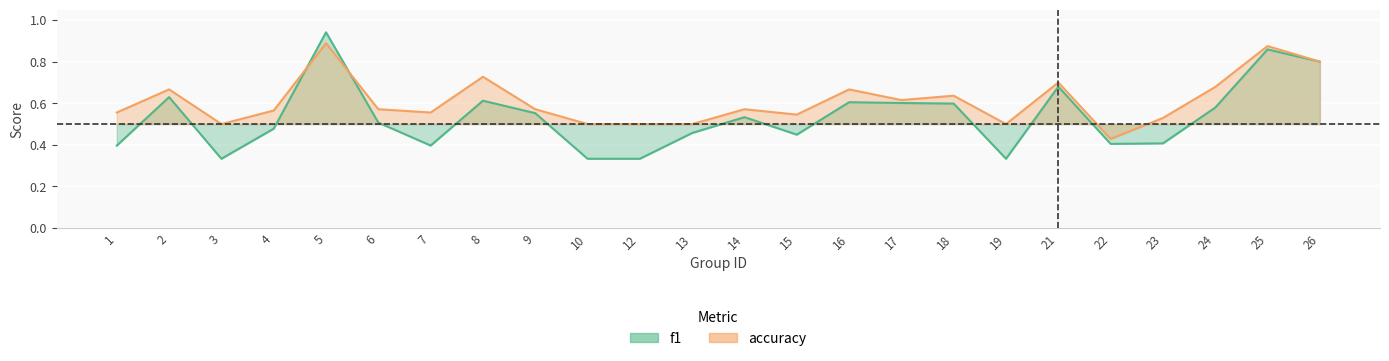

Reading left to right, extract all data points from this chart.

f1: 1=0.4	2=0.6	3=0.3	4=0.5	5=0.9	6=0.5	7=0.4	8=0.6	9=0.6	10=0.3	12=0.3	13=0.5	14=0.5	15=0.4	16=0.6	17=0.6	18=0.6	19=0.3	21=0.7	22=0.4	23=0.4	24=0.6	25=0.9	26=0.8
accuracy: 1=0.6	2=0.7	3=0.5	4=0.6	5=0.9	6=0.6	7=0.6	8=0.7	9=0.6	10=0.5	12=0.5	13=0.5	14=0.6	15=0.5	16=0.7	17=0.6	18=0.6	19=0.5	21=0.7	22=0.4	23=0.5	24=0.7	25=0.9	26=0.8